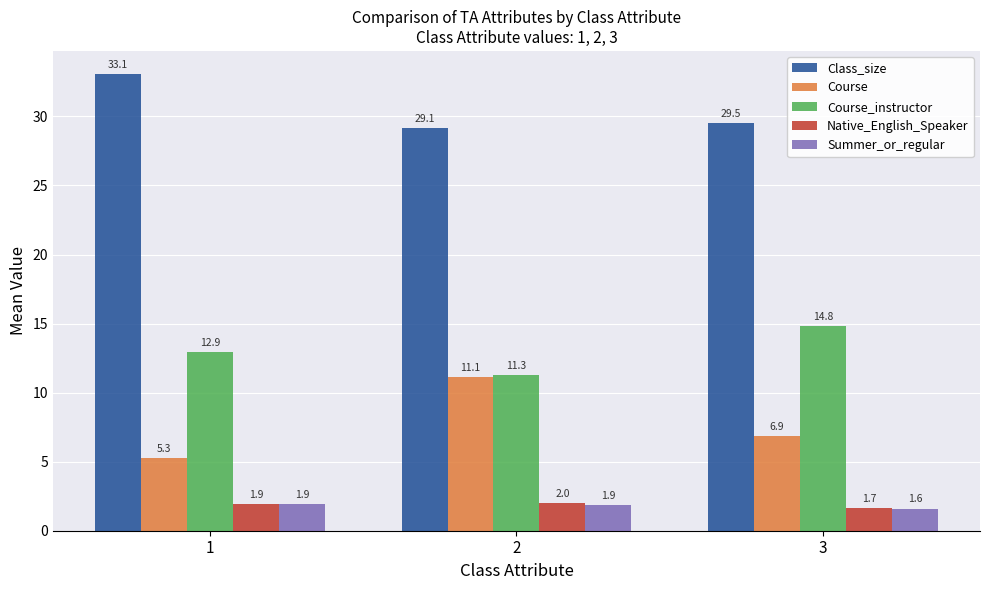

The value of Course_instructor at 2 is 5.1. True or false?

False